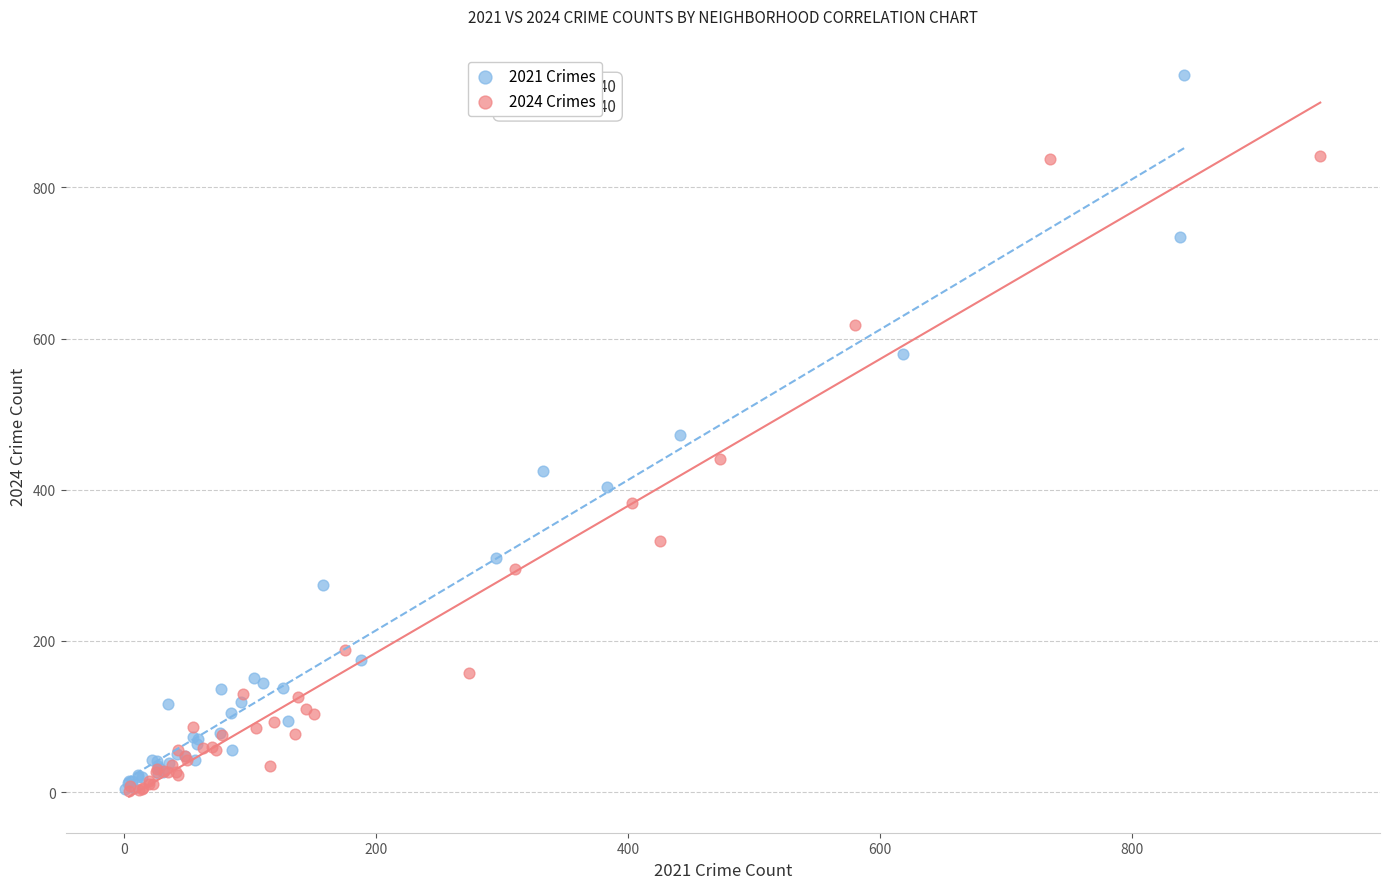

Which series has the widest spread of Y values?

2021 Crimes